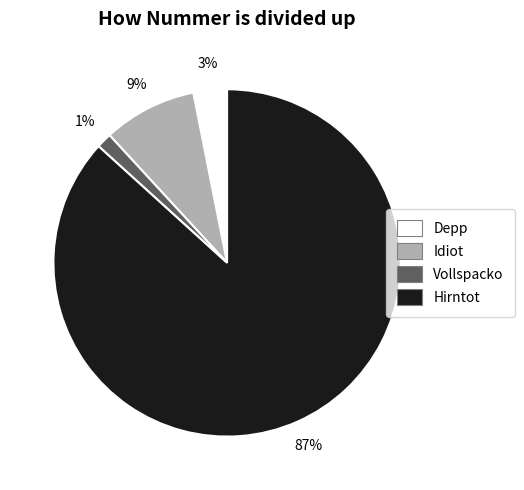

To the nearest percent, what is the average slice percentage?

25%